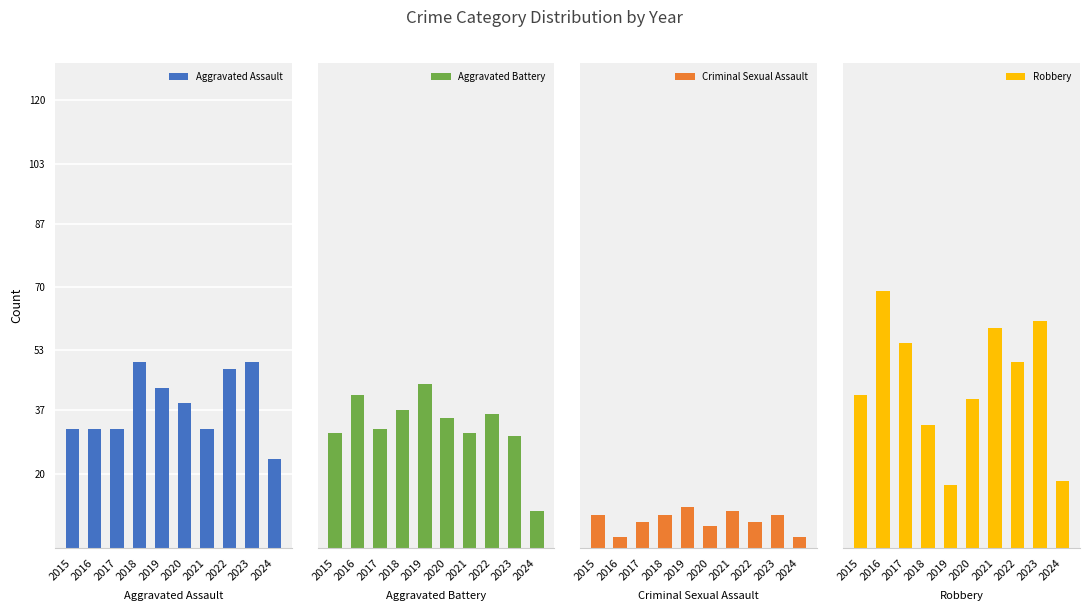

Which series has the widest spread of values?

Robbery